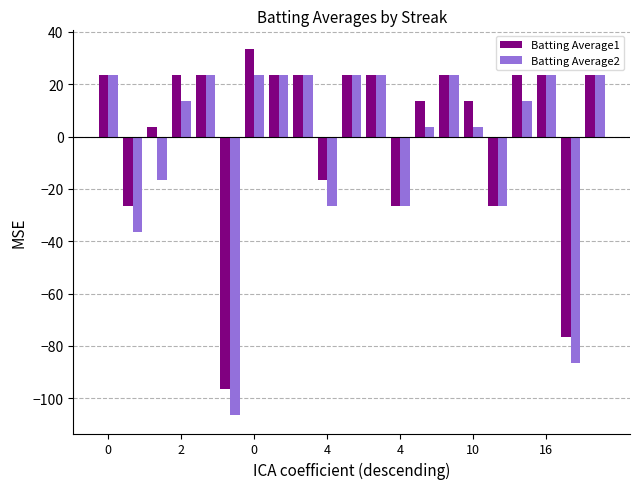

How many values in Batting Average1 are below zero?

6